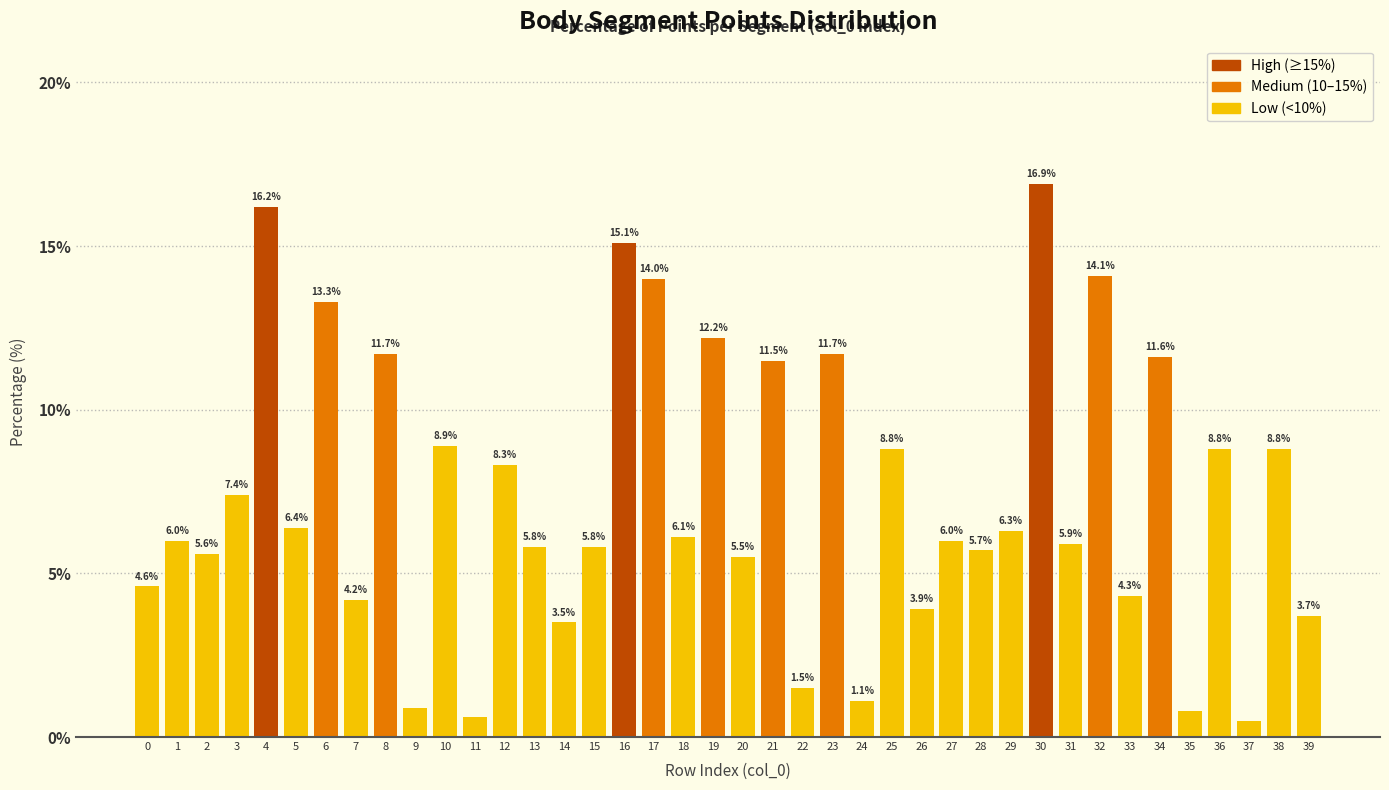

Reading right to left, what are all the values shown in this chart?

39=3.7	38=8.8	37=0.5	36=8.8	35=0.8	34=11.6	33=4.3	32=14.1	31=5.9	30=16.9	29=6.3	28=5.7	27=6.0	26=3.9	25=8.8	24=1.1	23=11.7	22=1.5	21=11.5	20=5.5	19=12.2	18=6.1	17=14.0	16=15.1	15=5.8	14=3.5	13=5.8	12=8.3	11=0.6	10=8.9	9=0.9	8=11.7	7=4.2	6=13.3	5=6.4	4=16.2	3=7.4	2=5.6	1=6.0	0=4.6